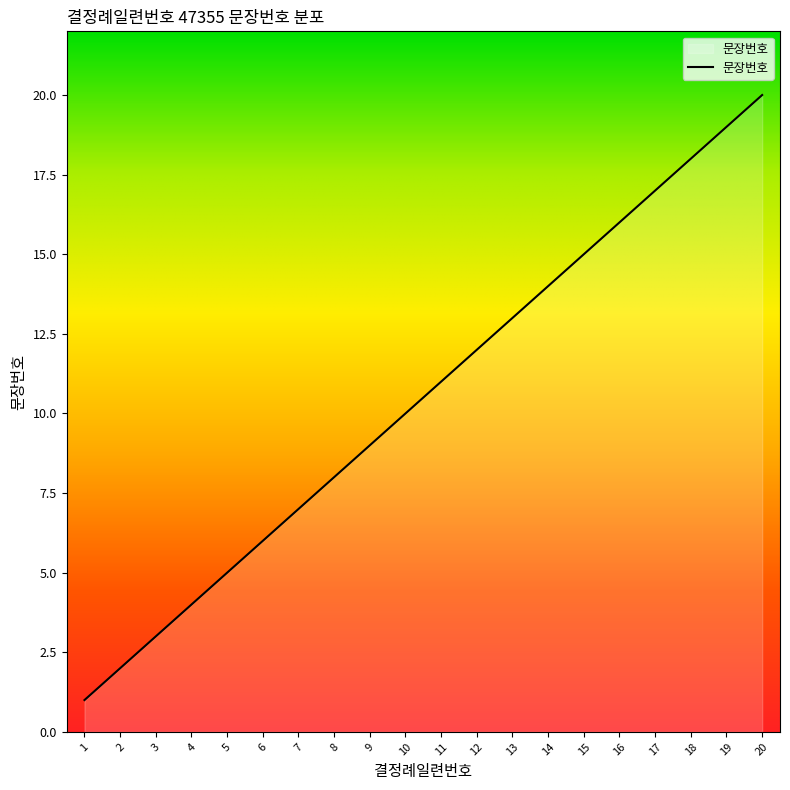

List the labels in order of value, largest first.

20, 19, 18, 17, 16, 15, 14, 13, 12, 11, 10, 9, 8, 7, 6, 5, 4, 3, 2, 1